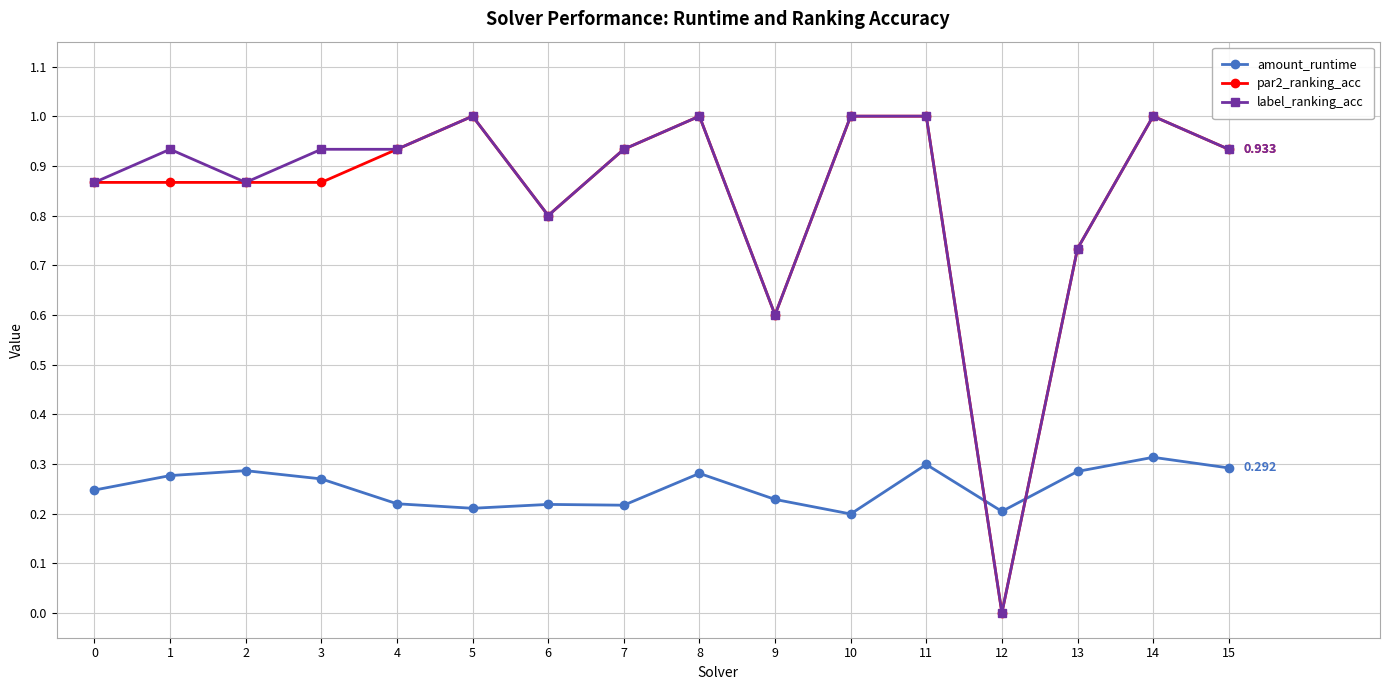

How many positive values does the label_ranking_acc series have?

15